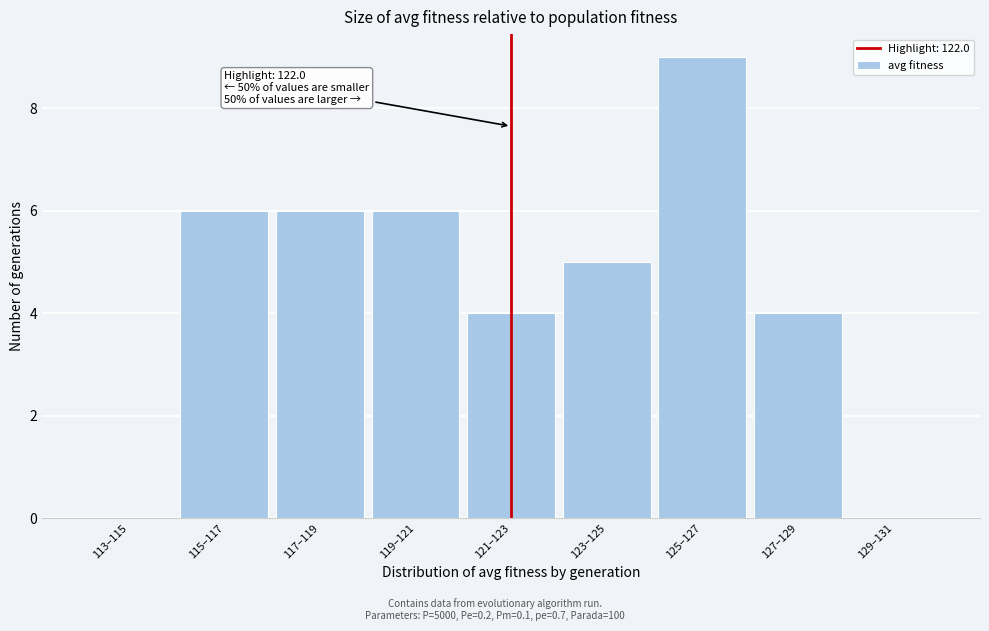

Reading left to right, extract all data points from this chart.

113–115=0	115–117=6	117–119=6	119–121=6	121–123=4	123–125=5	125–127=9	127–129=4	129–131=0